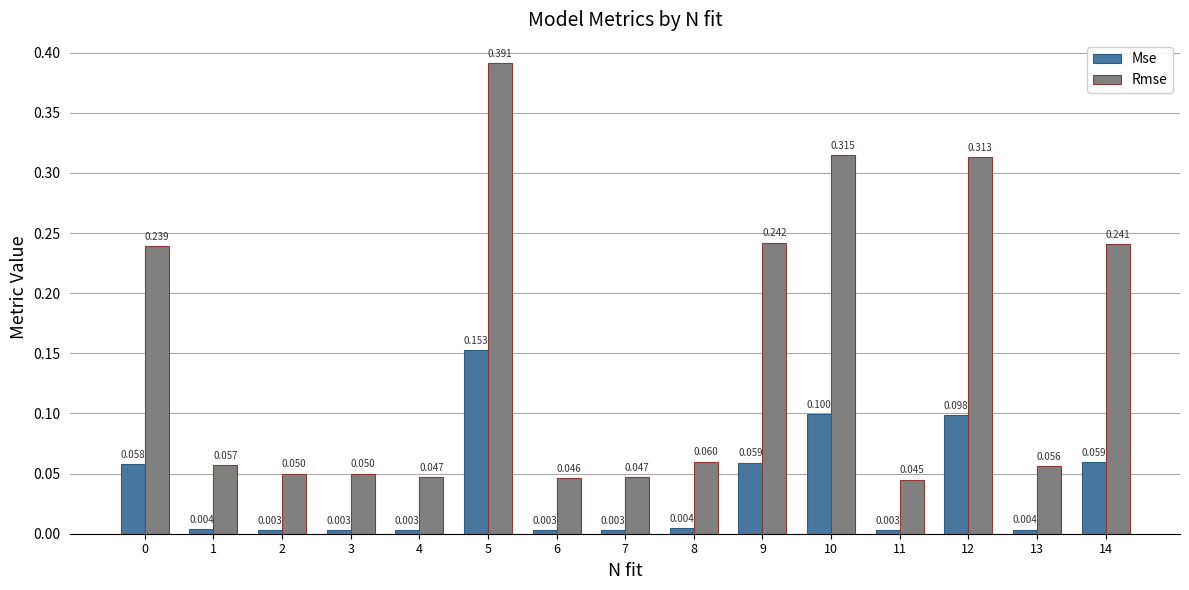

True or false: Rmse has a value of 0.1 at 8.

True